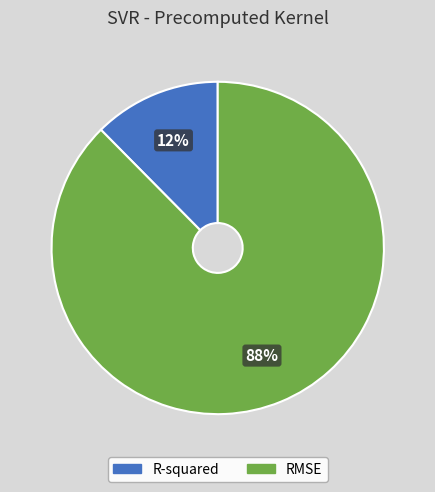

Count the number of slices in the pie.

2